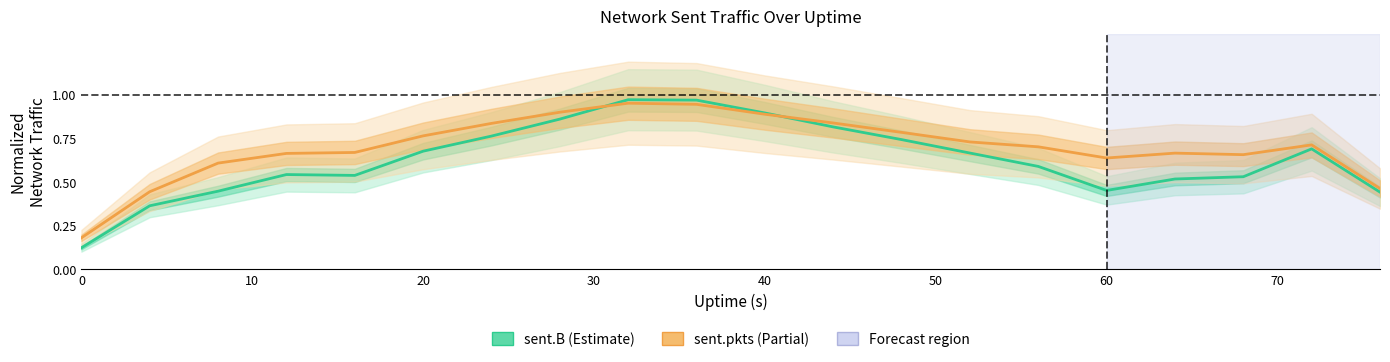

What is the value of the sent.B (Estimate) point at the 4th from the left?

0.5